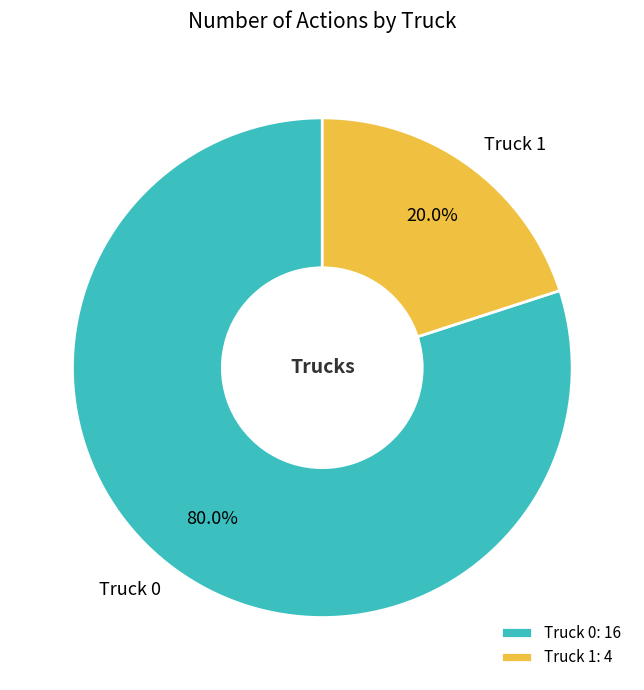

What percentage do Truck 0 and Truck 1 together represent?

100.0%